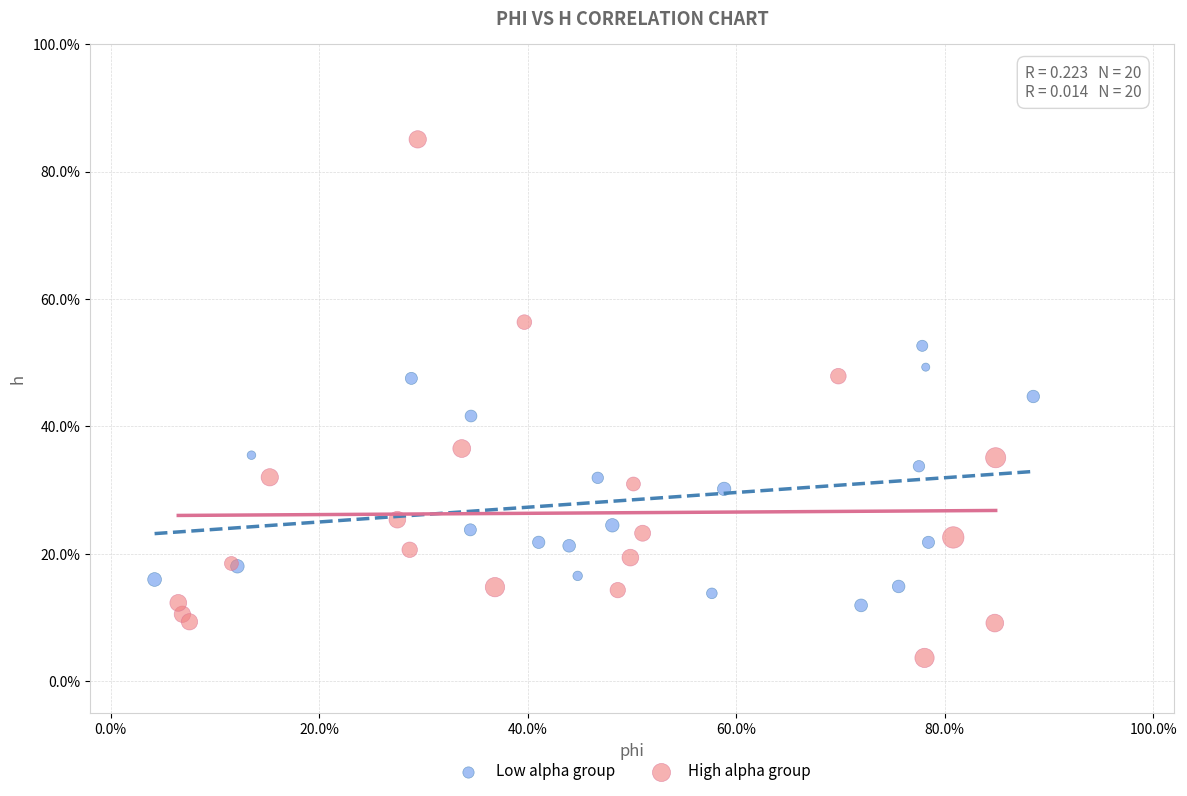

What are all the series names shown in the legend?

Low alpha group, High alpha group